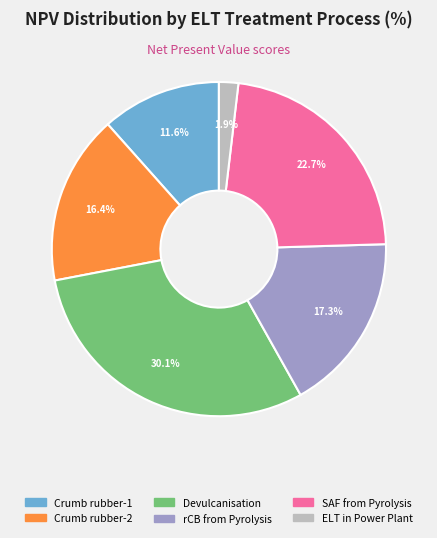

How many segments does this pie chart have?

6